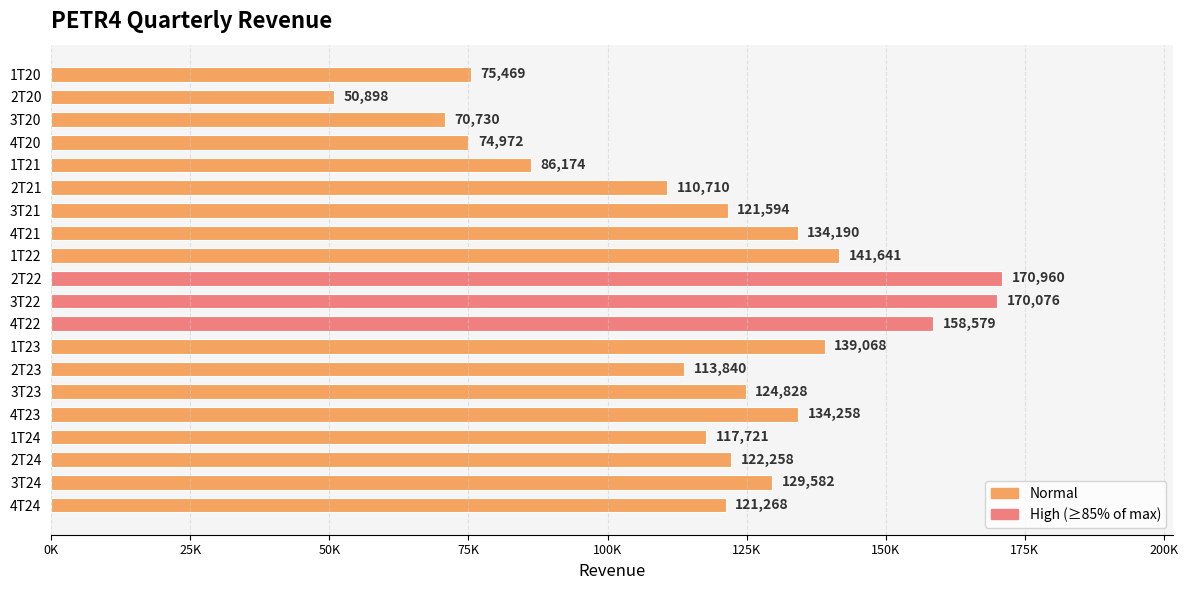

Does the chart contain any negative values?

No